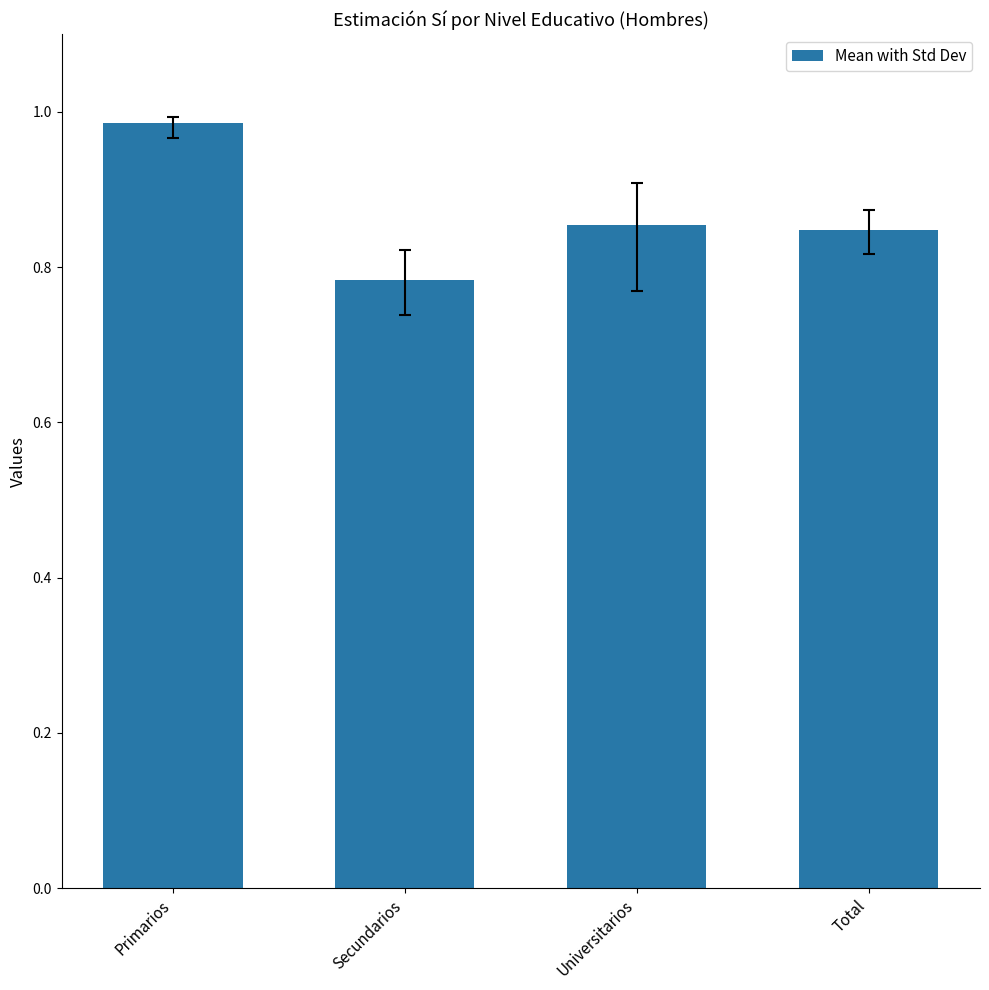

What is the label of the 2nd bar from the left?

Secundarios